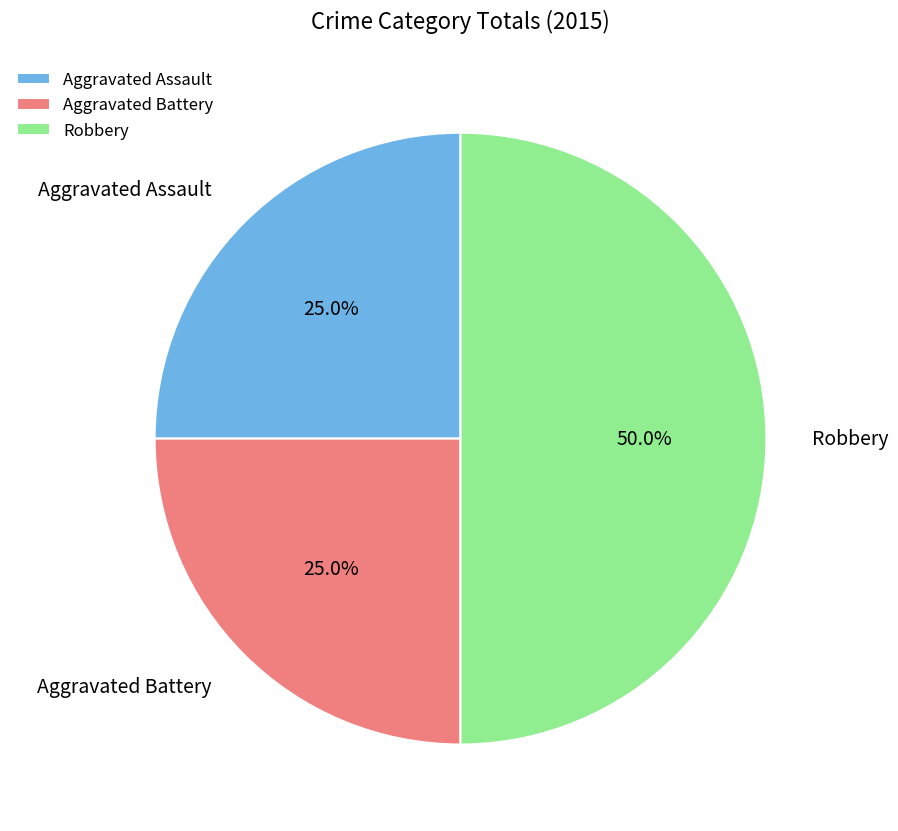

What is the ratio of the value at Robbery to the value at Aggravated Assault?

2.0